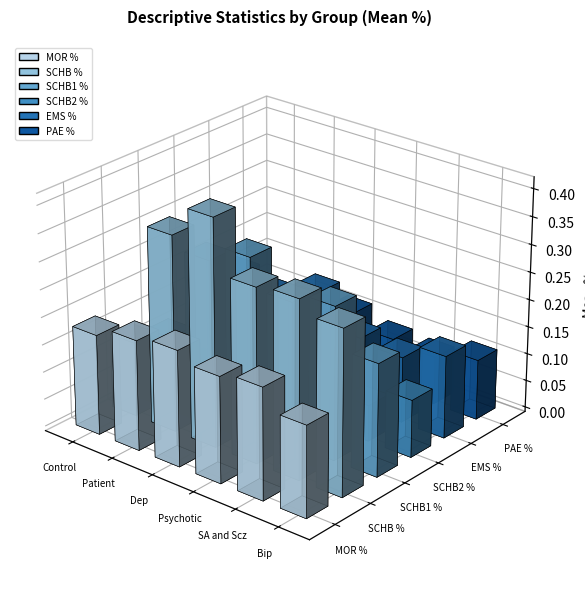

What is the total value across all series at SCHB %?

1.8